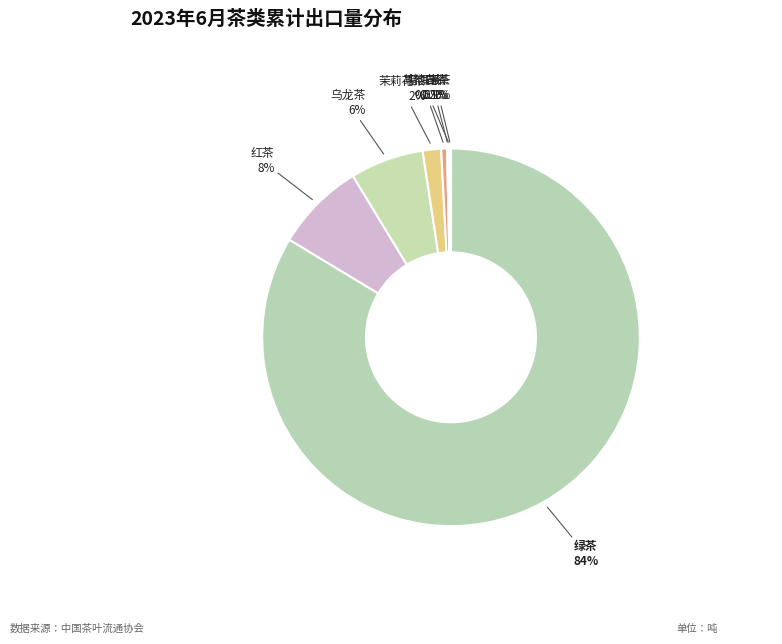

Which category accounts for the majority?

绿茶